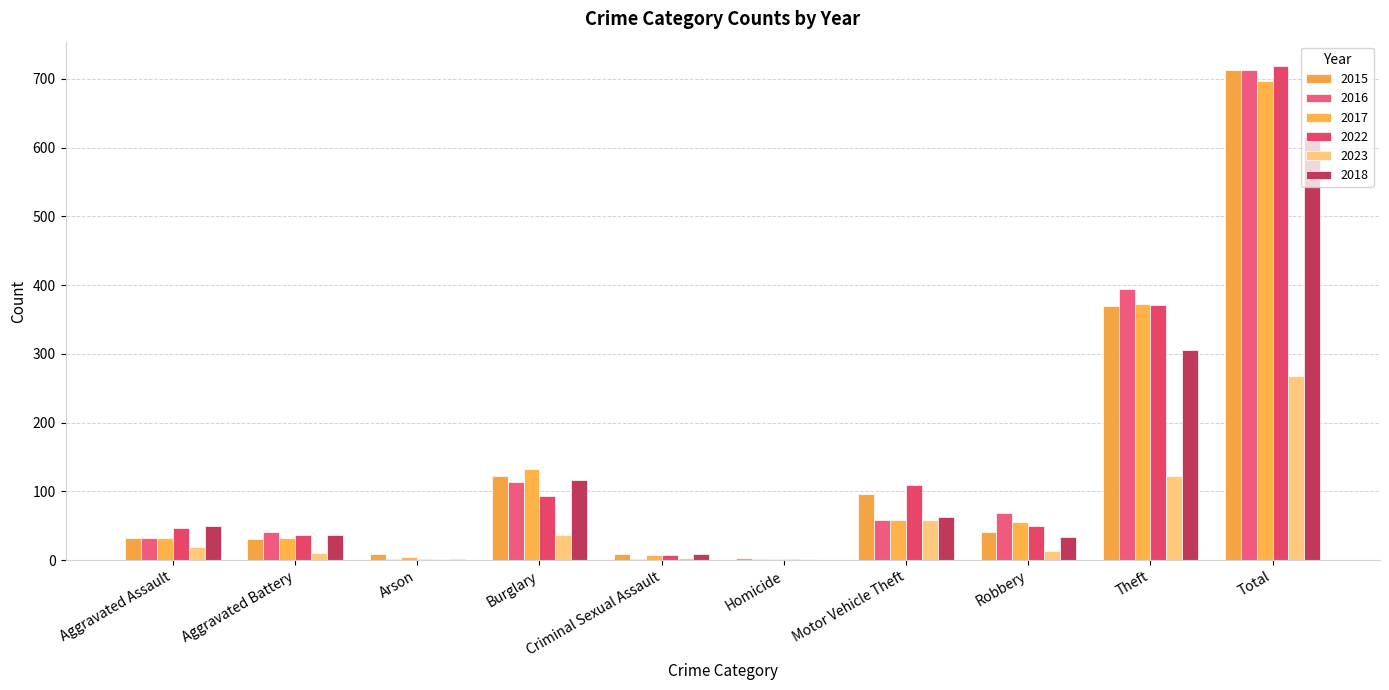

Are the bars grouped side by side (vs. stacked)?

Yes